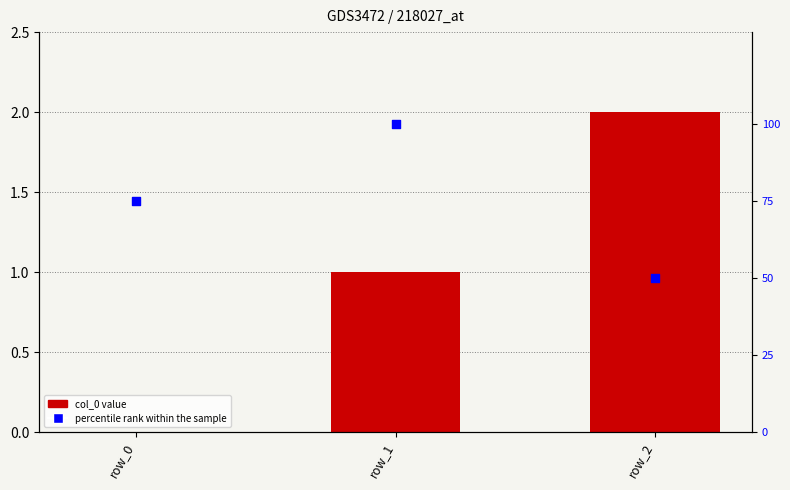

At how many categories does at least one series exceed 7?

3